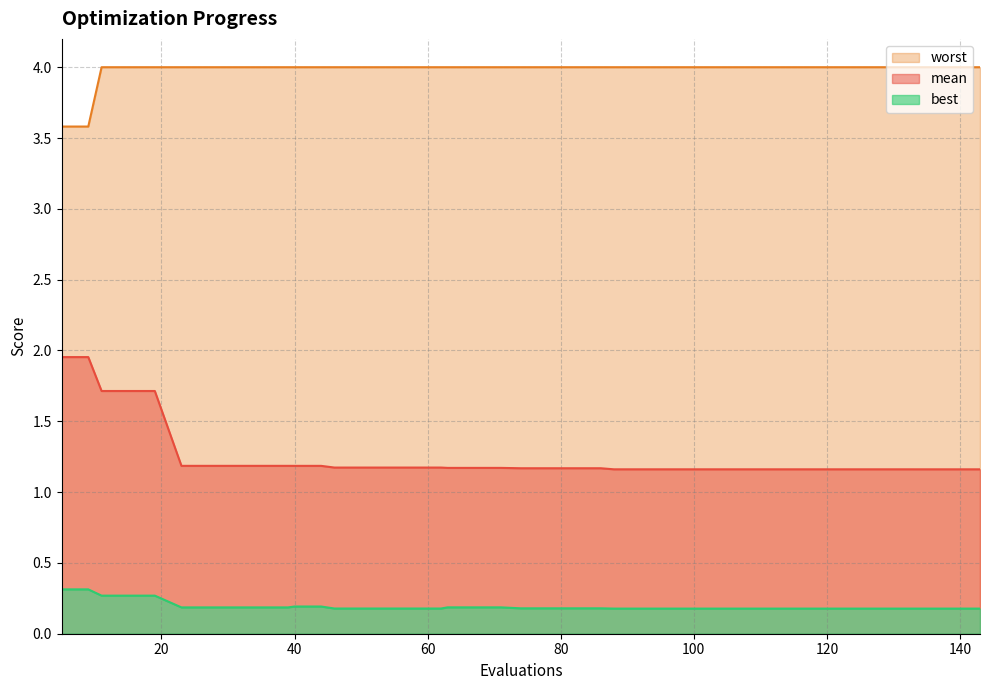

Reading left to right, list all the values displayed in this chart.

mean: 2.0	2.0	1.7	1.7	1.7	1.2	1.2	1.2	1.2	1.2	1.2	1.2	1.2	1.2	1.2	1.2	1.2	1.2	1.2	1.2	1.2	1.2	1.2	1.2	1.2	1.2	1.2	1.2	1.2	1.2	1.2	1.2	1.2	1.2	1.2	1.2	1.2	1.2	1.2	1.2
best: 0.3	0.3	0.3	0.3	0.3	0.2	0.2	0.2	0.2	0.2	0.2	0.2	0.2	0.2	0.2	0.2	0.2	0.2	0.2	0.2	0.2	0.2	0.2	0.2	0.2	0.2	0.2	0.2	0.2	0.2	0.2	0.2	0.2	0.2	0.2	0.2	0.2	0.2	0.2	0.2
worst: 3.6	3.6	4.0	4.0	4.0	4.0	4.0	4.0	4.0	4.0	4.0	4.0	4.0	4.0	4.0	4.0	4.0	4.0	4.0	4.0	4.0	4.0	4.0	4.0	4.0	4.0	4.0	4.0	4.0	4.0	4.0	4.0	4.0	4.0	4.0	4.0	4.0	4.0	4.0	4.0